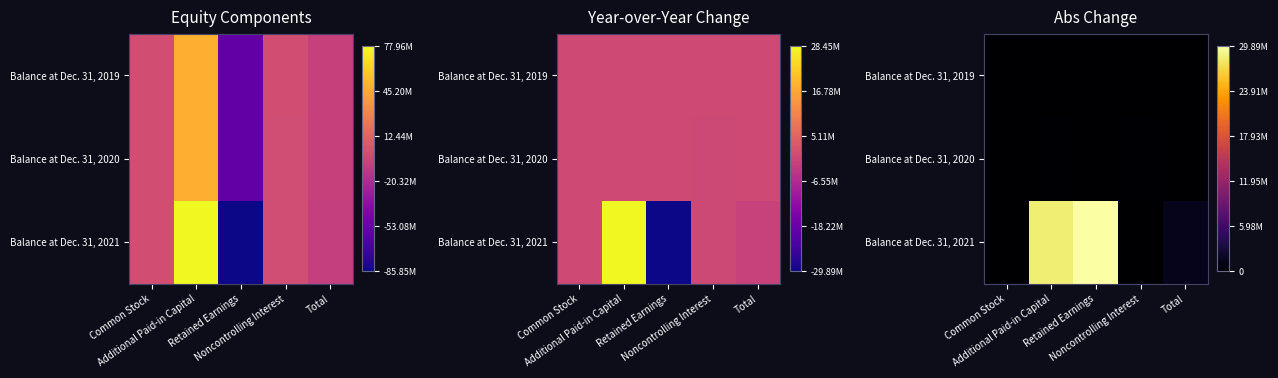

List the labels in order of Balance at Dec. 31, 2021 value, largest first.

Retained Earnings, Additional Paid-in Capital, Total, Noncontrolling Interest, Common Stock